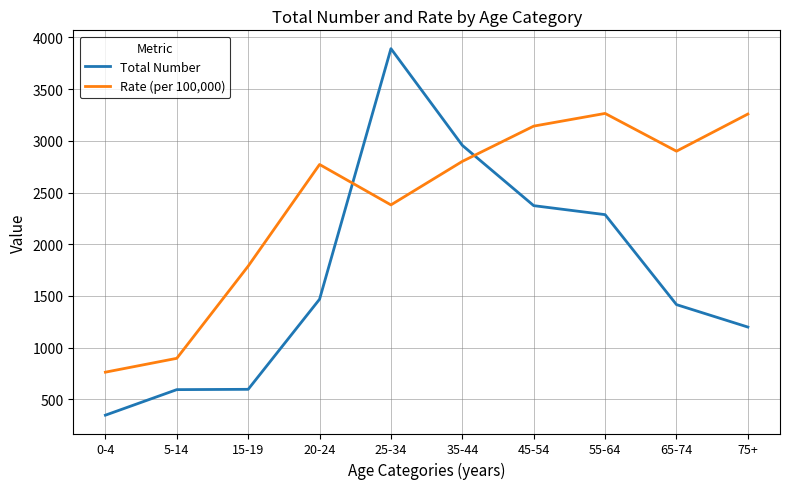

True or false: Rate (per 100,000) and Total Number intersect in this chart.

True